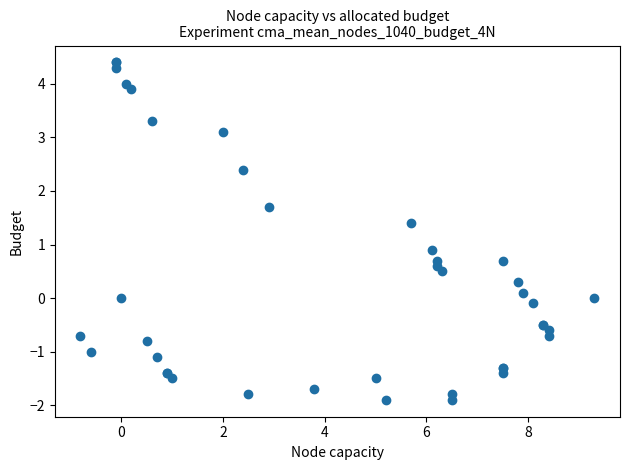

What Y value in the scatter plot is closest to 1?

0.9